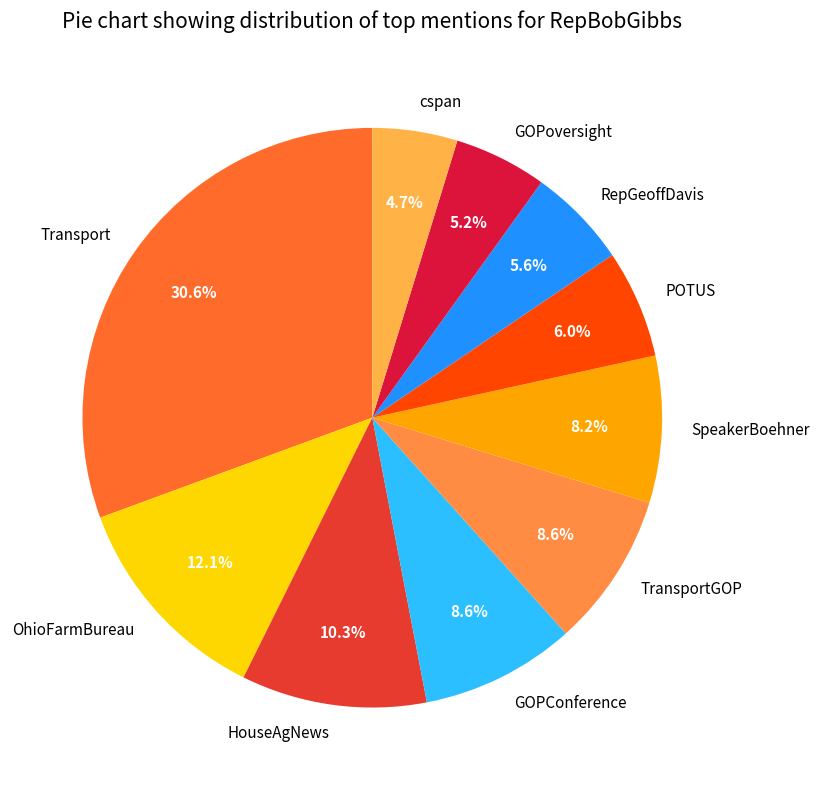

Which slice is the largest?

Transport